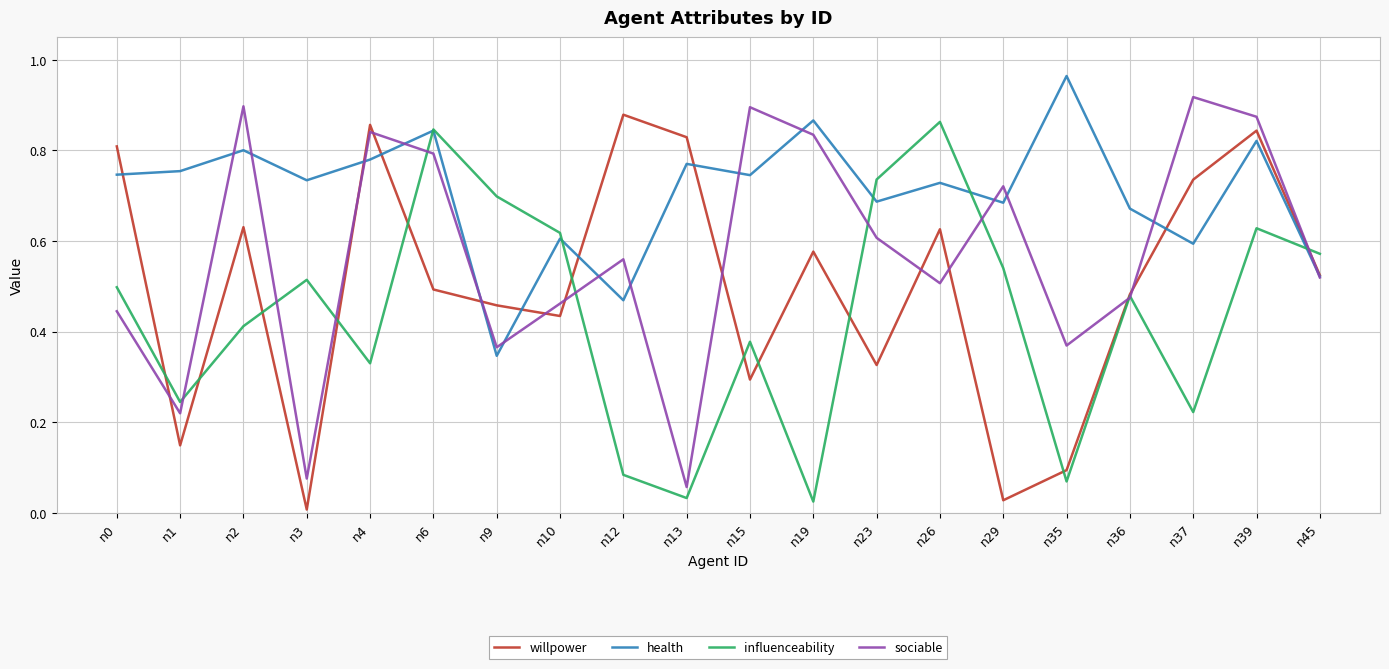

Which series changed the most between n6 and n12?

influenceability